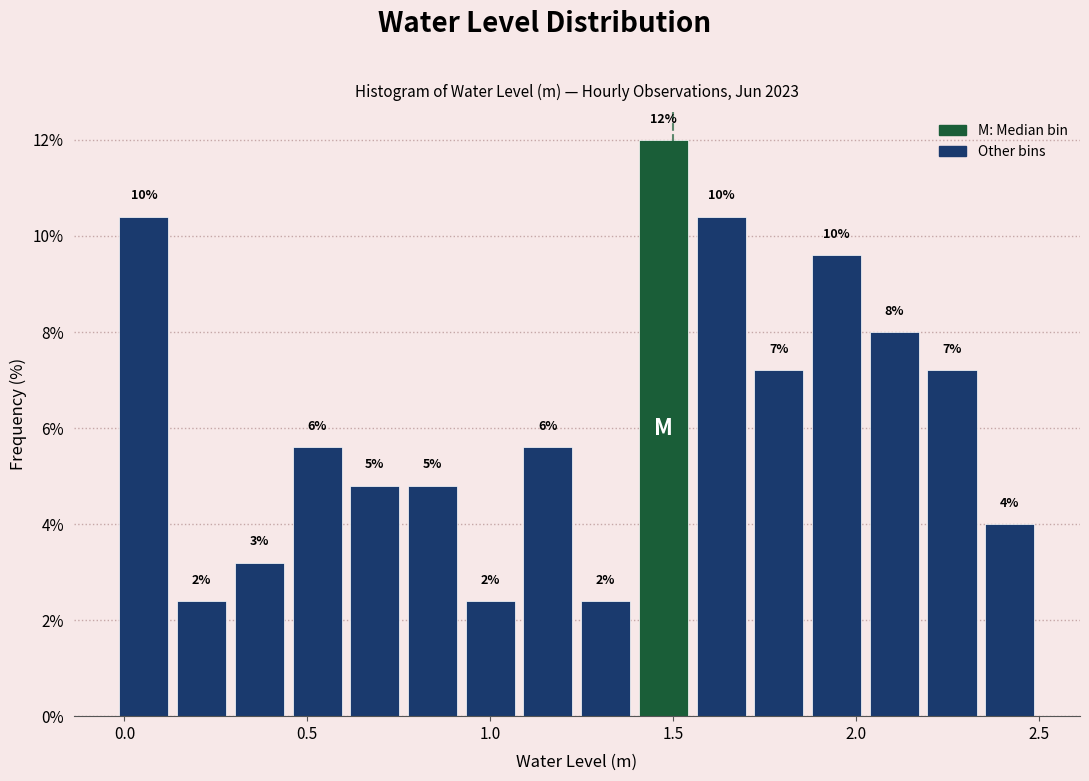

Read against the x-axis, roughly where is the centre of the tallest bar?

1.45